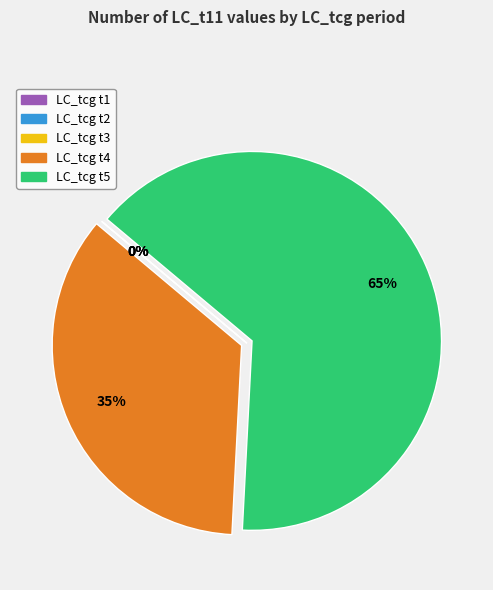

What percentage is the t4 slice, to the nearest percent?

35%